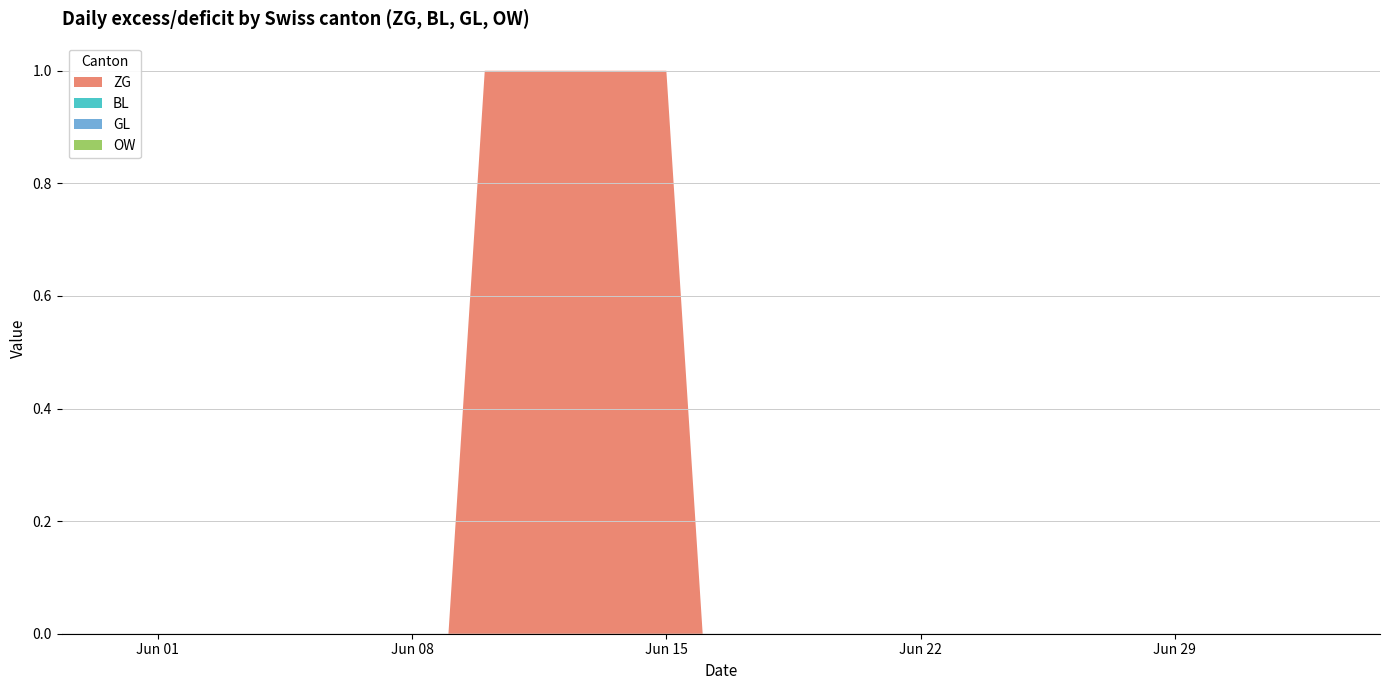

Reading left to right, list all the values displayed in this chart.

ZG: 0	0	0	0	0	0	0	0	0	0	1	1	1	1	1	1	0	0	0	0	0	0	0	0	0	0	0	0	0	0	0	0	0	0
BL: 0	0	0	0	0	0	0	0	0	0	0	0	0	0	0	0	0	0	0	0	0	0	0	0	0	0	0	0	0	0	0	0	0	0
GL: 0	0	0	0	0	0	0	0	0	0	0	0	0	0	0	0	0	0	0	0	0	0	0	0	0	0	0	0	0	0	0	0	0	0
OW: 0	0	0	0	0	0	0	0	0	0	0	0	0	0	0	0	0	0	0	0	0	0	0	0	0	0	0	0	0	0	0	0	0	0